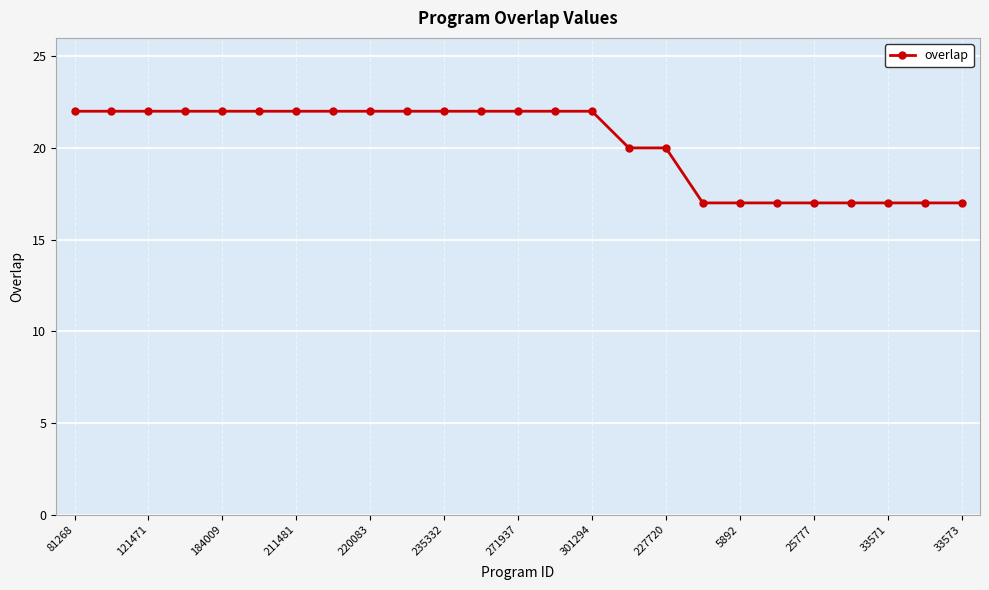

Reading left to right, extract all data points from this chart.

22	22	22	22	22	22	22	22	22	22	22	22	22	22	22	20	20	17	17	17	17	17	17	17	17